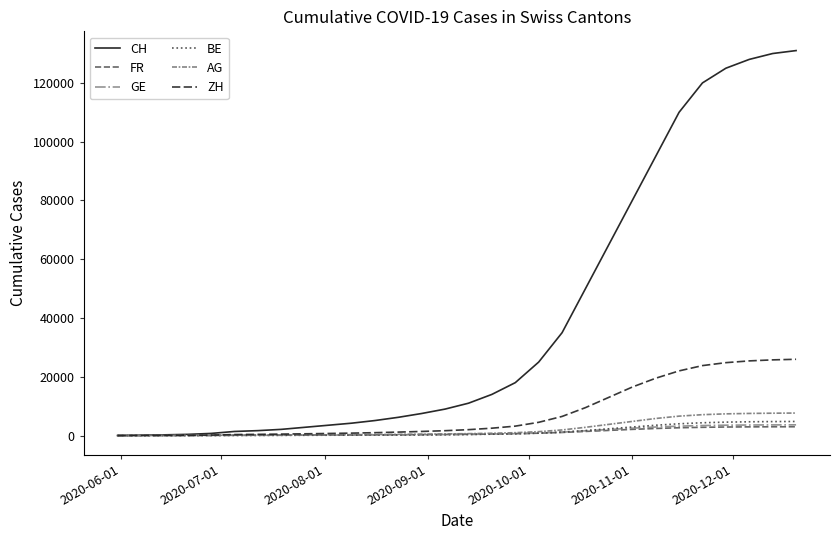

Which series has the largest range (max minus min)?

CH